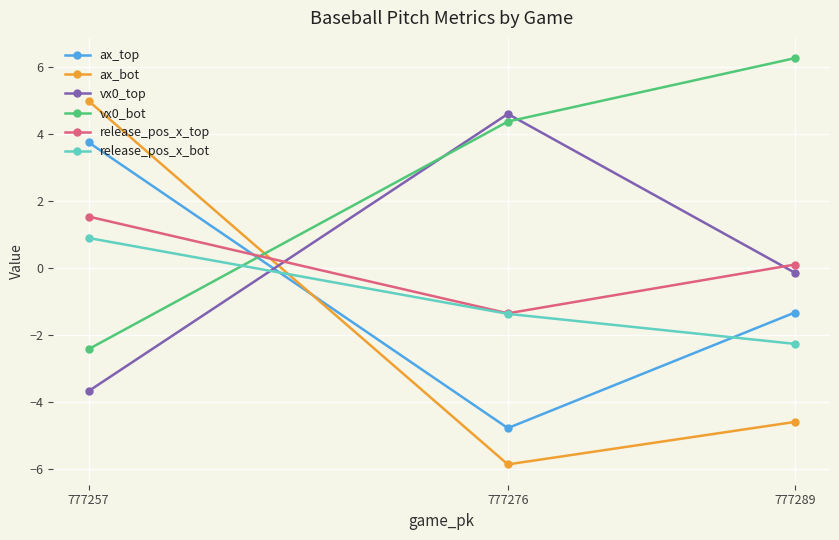

What is the value of the vx0_bot point at the 1st from the left?

-2.4